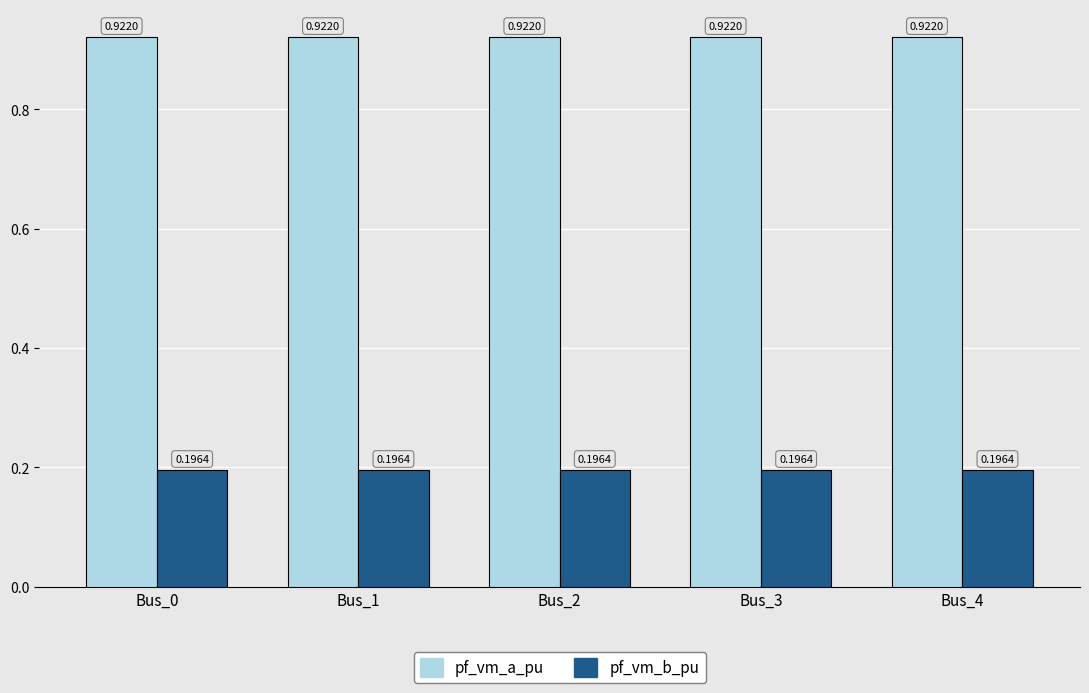

At Bus_1, list the series in order from largest to smallest.

pf_vm_a_pu, pf_vm_b_pu